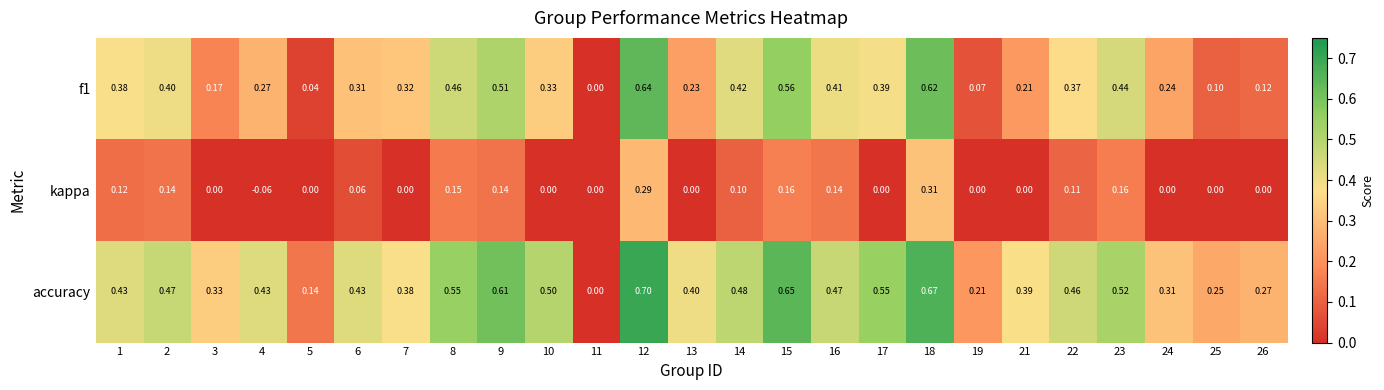

How many data points does each series have?

25